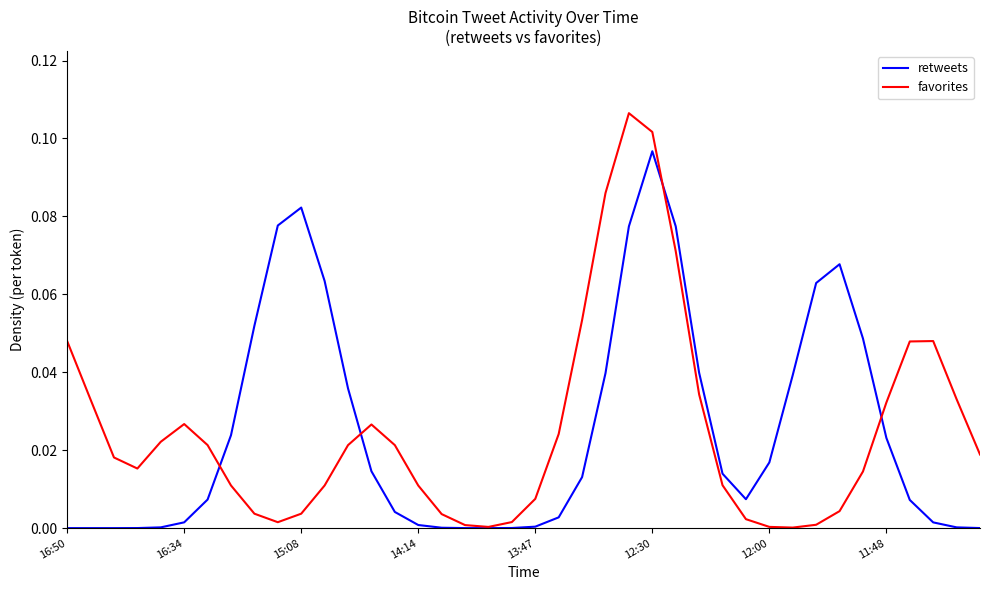

Which series has the largest range (max minus min)?

favorites